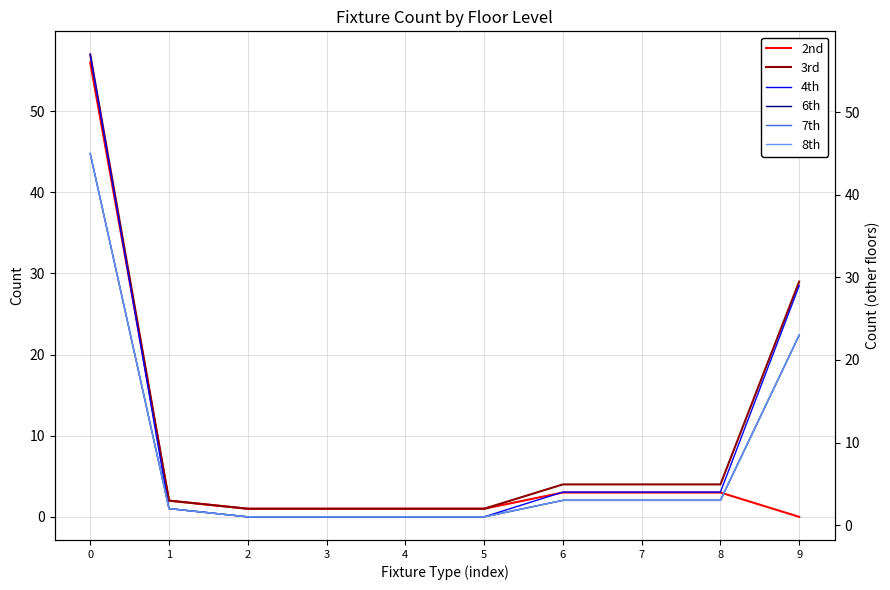

Between 3 and 8, which series saw the biggest shift?

3rd